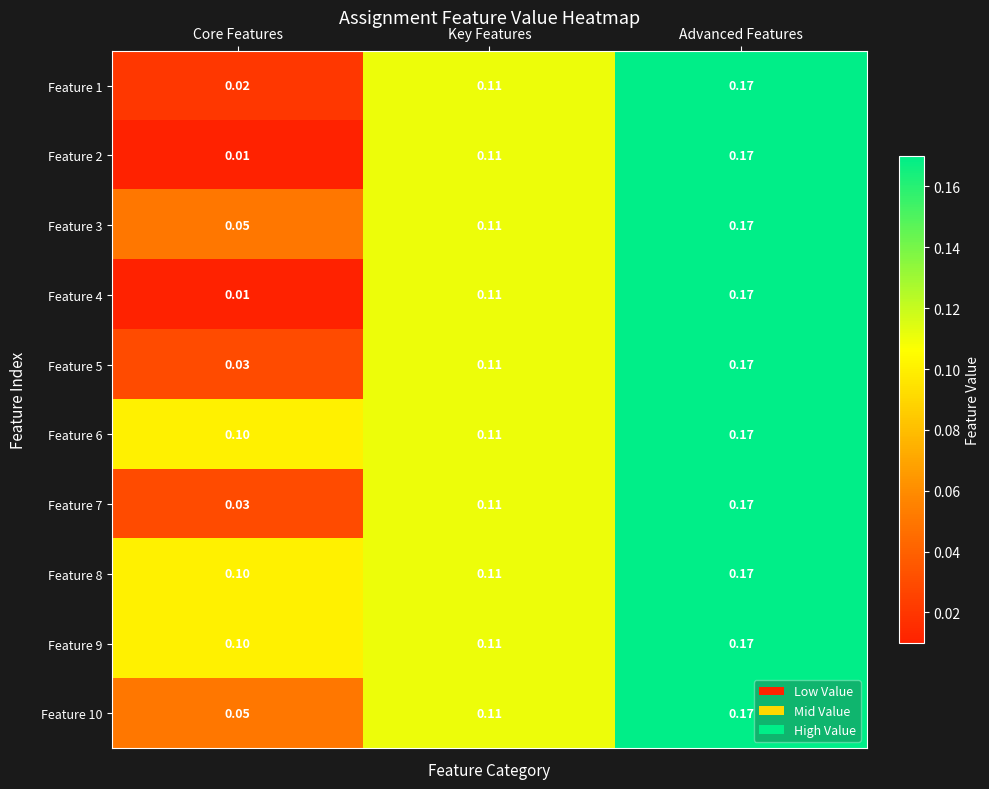

Which category has the highest value across all series?

Advanced Features